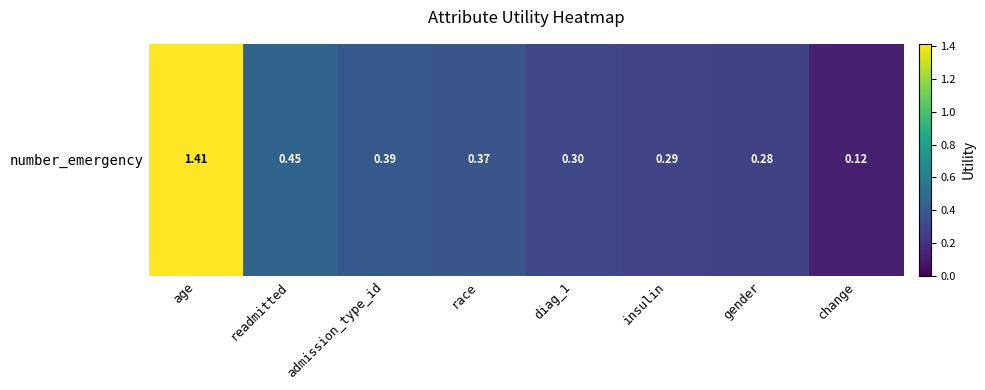

What is the sum of all values?

3.6